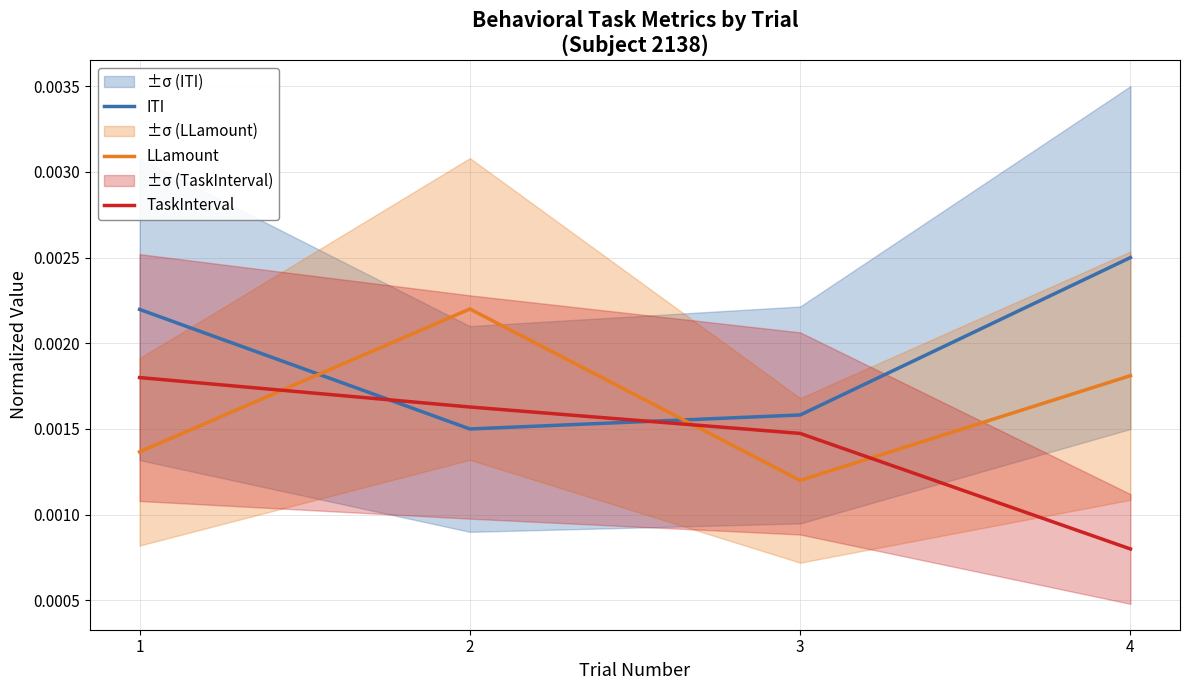

The value of TaskInterval at 2 is 0.0. True or false?

True